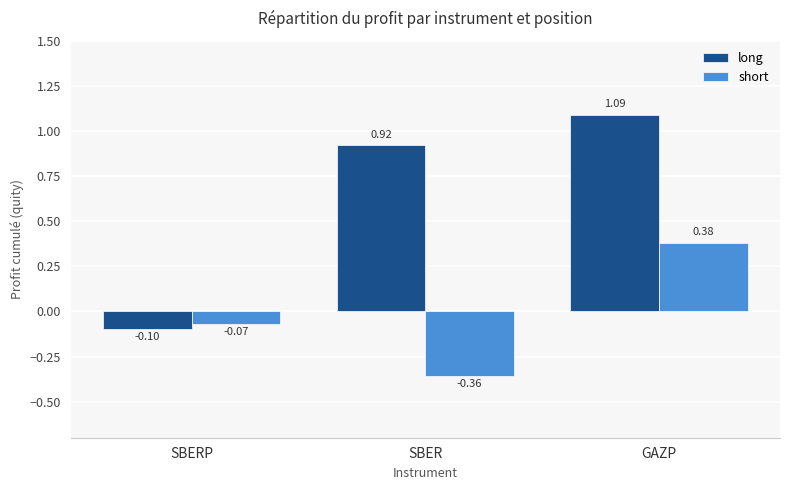

Which series has the largest total across all categories?

long